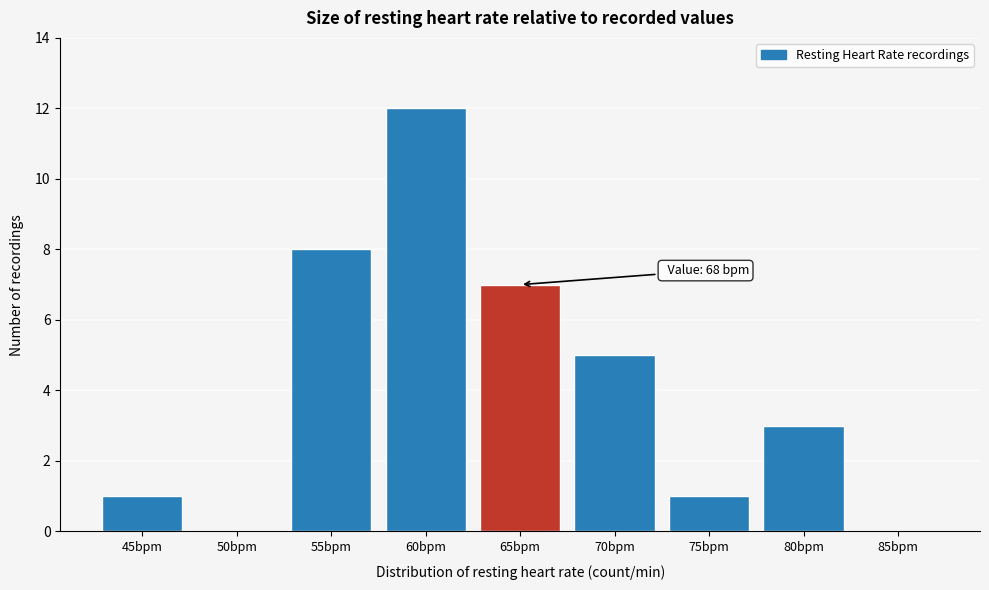

Reading left to right, transcribe all the data shown in this chart.

45bpm=1	50bpm=0	55bpm=8	60bpm=12	65bpm=7	70bpm=5	75bpm=1	80bpm=3	85bpm=0